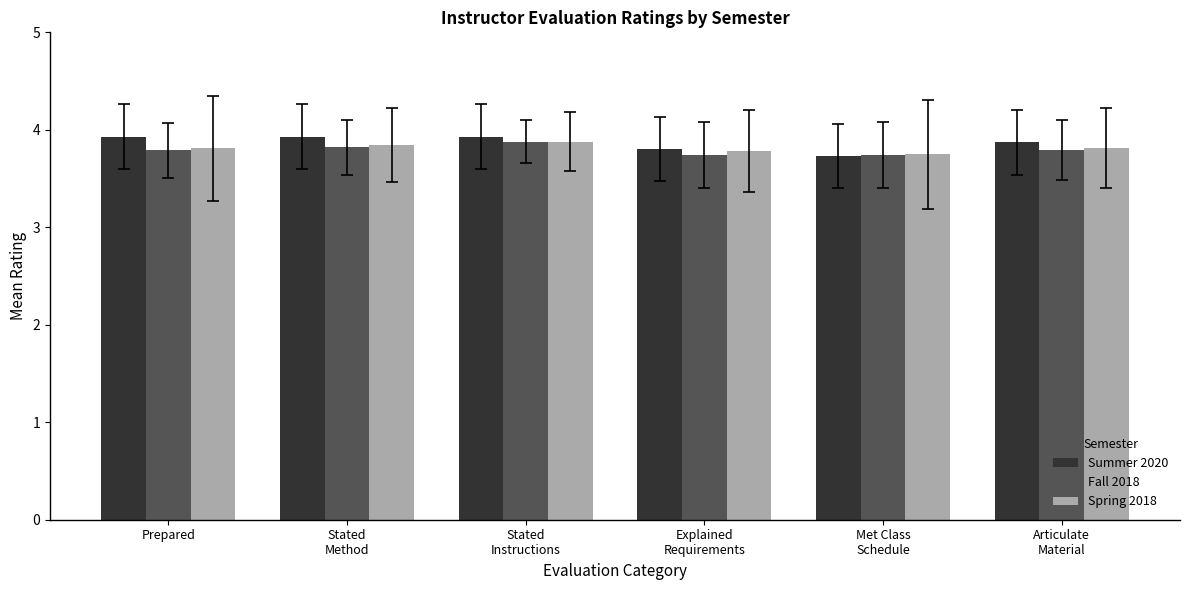

Reading left to right, transcribe all the data shown in this chart.

Summer 2020: 3.9	3.9	3.9	3.8	3.7	3.9
Fall 2018: 3.8	3.8	3.9	3.7	3.7	3.8
Spring 2018: 3.8	3.8	3.9	3.8	3.8	3.8